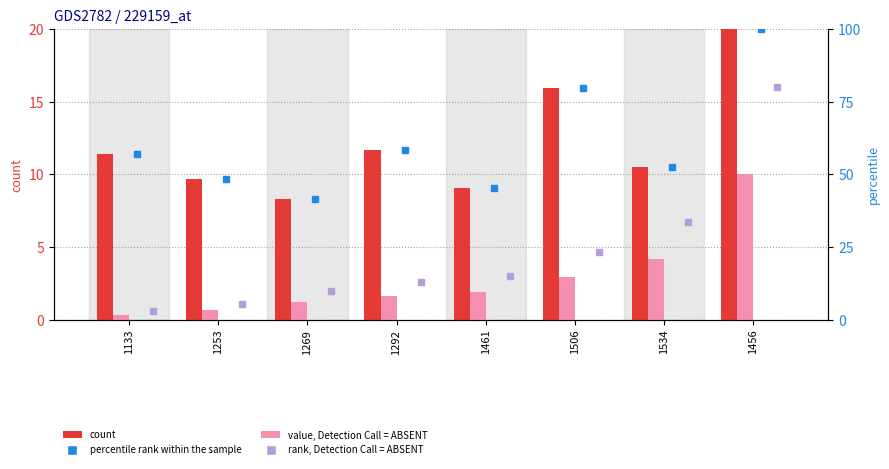

What value does the value, Detection Call = ABSENT series have at 1253?

0.7